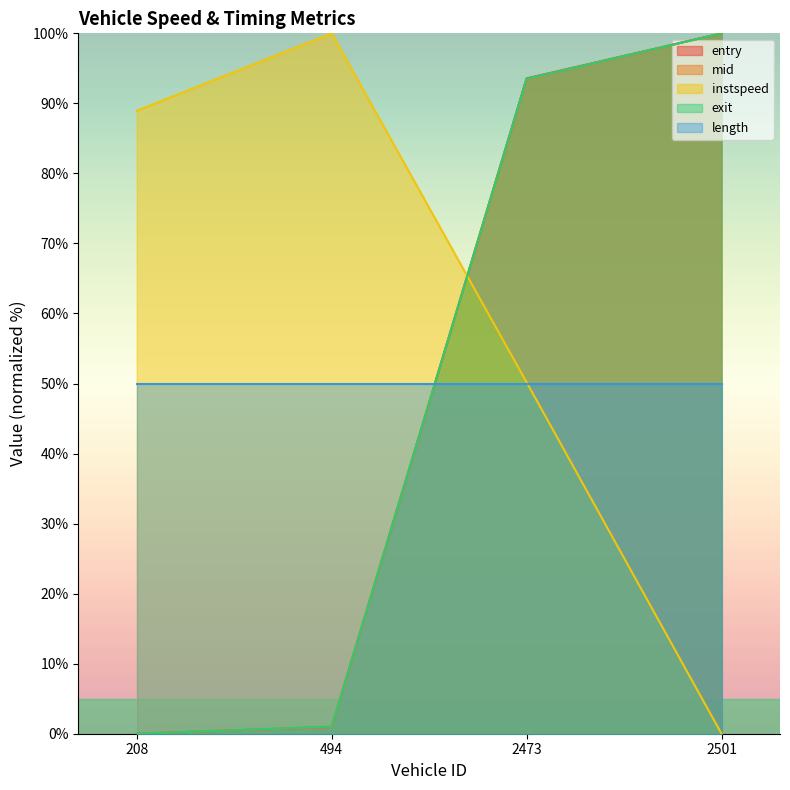

Which series has the widest spread of values?

entry